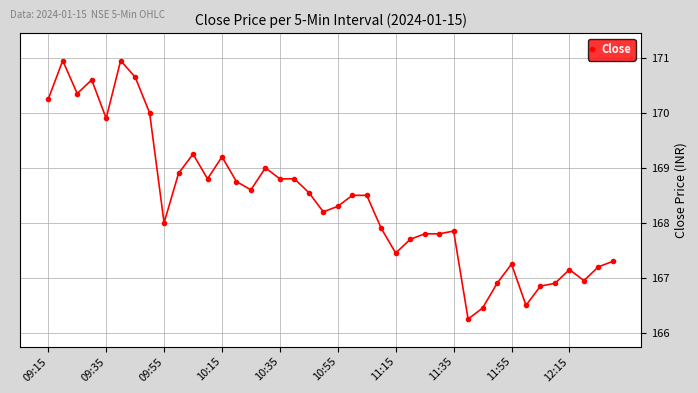

What is the sum of all values?

6736.0